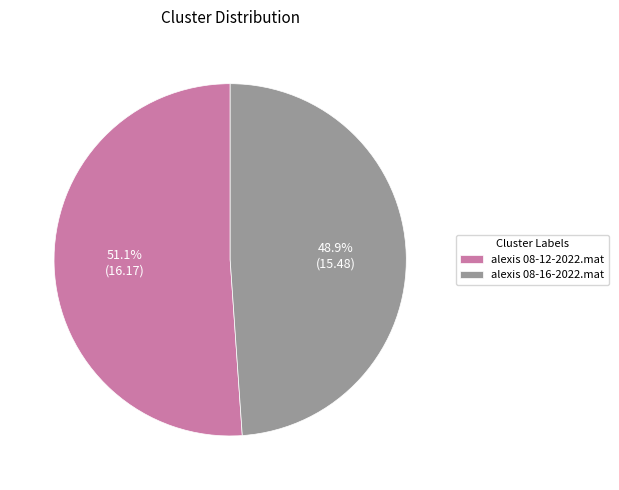

Between alexis 08-12-2022.mat and alexis 08-16-2022.mat, which is larger?

alexis 08-12-2022.mat